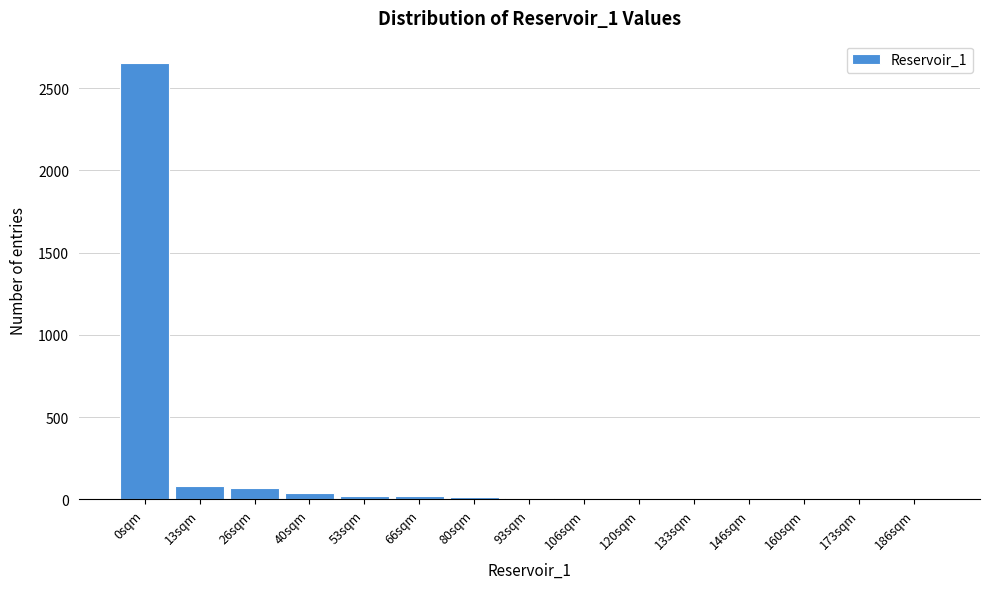

Is it true that the value at 160sqm is -859?

False